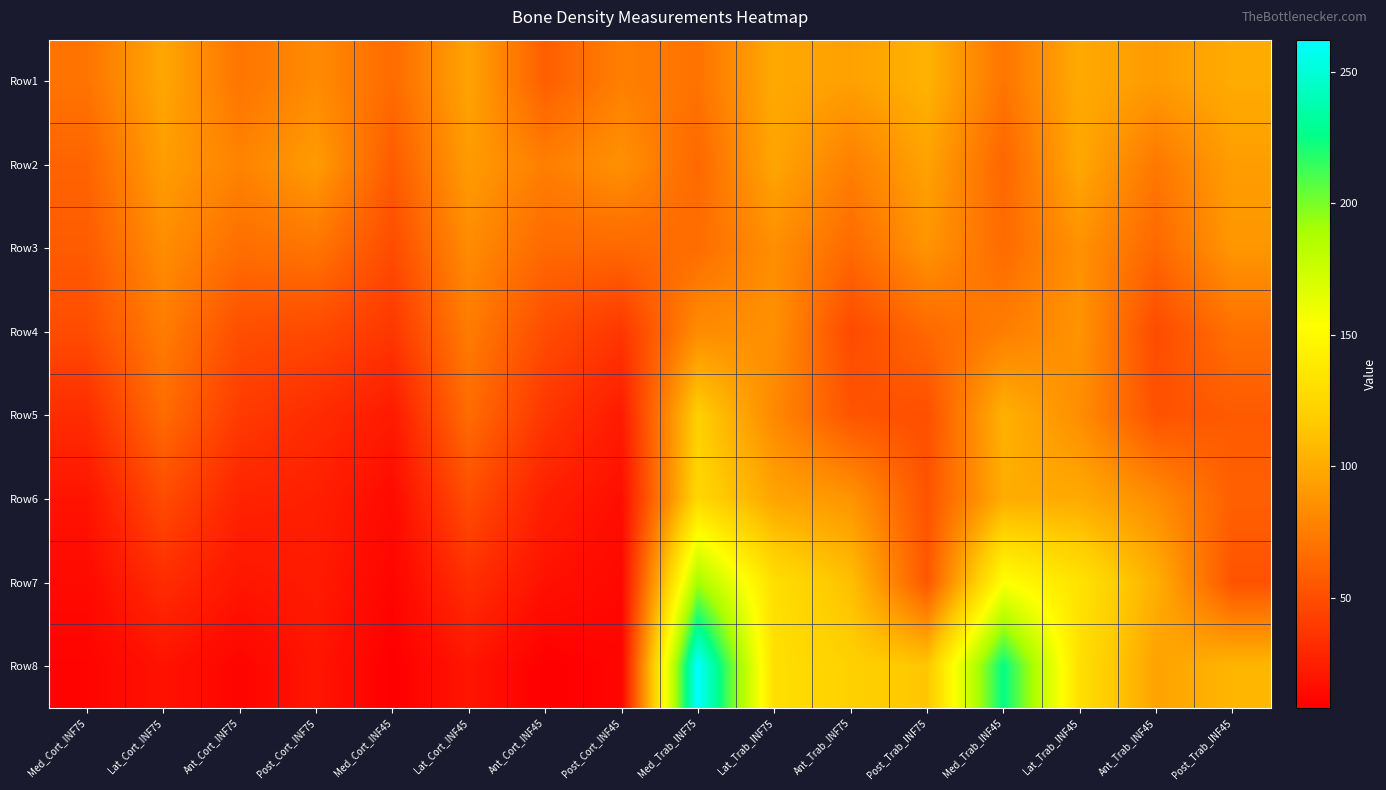

Reading right to left, extract all data points from this chart.

Row1: Post_Trab_INF45=99.9	Ant_Trab_INF45=91.3	Lat_Trab_INF45=99.2	Med_Trab_INF45=70.9	Post_Trab_INF75=103.5	Ant_Trab_INF75=93.8	Lat_Trab_INF75=98.7	Med_Trab_INF75=69.7	Post_Cort_INF45=76.2	Ant_Cort_INF45=58.9	Lat_Cort_INF45=95.6	Med_Cort_INF45=65.6	Post_Cort_INF75=82.5	Ant_Cort_INF75=70.6	Lat_Cort_INF75=97.3	Med_Cort_INF75=70.4
Row2: Post_Trab_INF45=92.3	Ant_Trab_INF45=72.5	Lat_Trab_INF45=97.9	Med_Trab_INF45=63.0	Post_Trab_INF75=95.1	Ant_Trab_INF75=76.5	Lat_Trab_INF75=96.7	Med_Trab_INF75=63.8	Post_Cort_INF45=85.9	Ant_Cort_INF45=75.9	Lat_Cort_INF45=91.5	Med_Cort_INF45=57.4	Post_Cort_INF75=91.6	Ant_Cort_INF75=78.3	Lat_Cort_INF75=92.4	Med_Cort_INF75=61.6
Row3: Post_Trab_INF45=88.8	Ant_Trab_INF45=63.6	Lat_Trab_INF45=86.0	Med_Trab_INF45=65.7	Post_Trab_INF75=87.5	Ant_Trab_INF75=65.2	Lat_Trab_INF75=84.7	Med_Trab_INF75=66.7	Post_Cort_INF45=64.1	Ant_Cort_INF45=64.8	Lat_Cort_INF45=82.9	Med_Cort_INF45=48.9	Post_Cort_INF75=71.0	Ant_Cort_INF75=67.3	Lat_Cort_INF75=83.8	Med_Cort_INF75=57.2
Row4: Post_Trab_INF45=68.1	Ant_Trab_INF45=48.4	Lat_Trab_INF45=87.3	Med_Trab_INF45=75.7	Post_Trab_INF75=64.1	Ant_Trab_INF75=47.8	Lat_Trab_INF75=85.5	Med_Trab_INF75=83.0	Post_Cort_INF45=37.5	Ant_Cort_INF45=49.3	Lat_Cort_INF45=74.3	Med_Cort_INF45=37.8	Post_Cort_INF75=47.7	Ant_Cort_INF75=50.0	Lat_Cort_INF75=74.9	Med_Cort_INF75=49.0
Row5: Post_Trab_INF45=56.4	Ant_Trab_INF45=52.2	Lat_Trab_INF45=83.8	Med_Trab_INF45=102.9	Post_Trab_INF75=50.8	Ant_Trab_INF75=53.5	Lat_Trab_INF75=81.0	Med_Trab_INF75=119.5	Post_Cort_INF45=22.8	Ant_Cort_INF45=37.3	Lat_Cort_INF45=65.9	Med_Cort_INF45=22.4	Post_Cort_INF75=31.9	Ant_Cort_INF75=39.6	Lat_Cort_INF75=65.6	Med_Cort_INF75=32.2
Row6: Post_Trab_INF45=59.5	Ant_Trab_INF45=83.5	Lat_Trab_INF45=99.2	Med_Trab_INF45=100.4	Post_Trab_INF75=52.7	Ant_Trab_INF75=87.8	Lat_Trab_INF75=96.4	Med_Trab_INF75=125.5	Post_Cort_INF45=16.0	Ant_Cort_INF45=25.0	Lat_Cort_INF45=49.7	Med_Cort_INF45=14.0	Post_Cort_INF75=25.3	Ant_Cort_INF75=27.2	Lat_Cort_INF75=48.5	Med_Cort_INF75=18.9
Row7: Post_Trab_INF45=52.7	Ant_Trab_INF45=101.8	Lat_Trab_INF45=133.8	Med_Trab_INF45=153.8	Post_Trab_INF75=54.6	Ant_Trab_INF75=110.5	Lat_Trab_INF75=131.0	Med_Trab_INF75=190.0	Post_Cort_INF45=12.7	Ant_Cort_INF45=17.6	Lat_Cort_INF45=33.2	Med_Cort_INF45=10.9	Post_Cort_INF75=22.9	Ant_Cort_INF75=20.0	Lat_Cort_INF75=31.9	Med_Cort_INF75=13.8
Row8: Post_Trab_INF45=105.5	Ant_Trab_INF45=95.2	Lat_Trab_INF45=131.5	Med_Trab_INF45=225.5	Post_Trab_INF75=114.2	Ant_Trab_INF75=120.5	Lat_Trab_INF75=131.2	Med_Trab_INF75=262.1	Post_Cort_INF45=11.4	Ant_Cort_INF45=8.2	Lat_Cort_INF45=19.8	Med_Cort_INF45=8.2	Post_Cort_INF75=20.0	Ant_Cort_INF75=10.8	Lat_Cort_INF75=18.5	Med_Cort_INF75=10.4